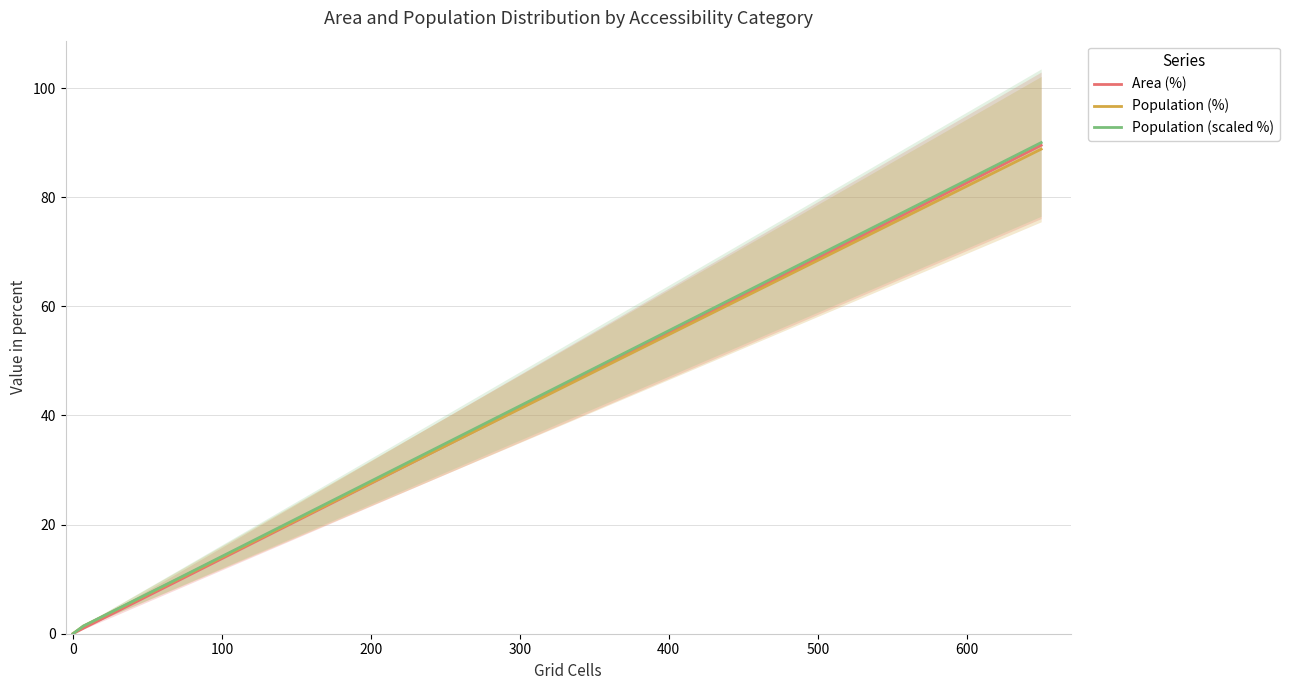

What is the difference between the maximum and second lowest values in the Population (scaled %) series?

90.0